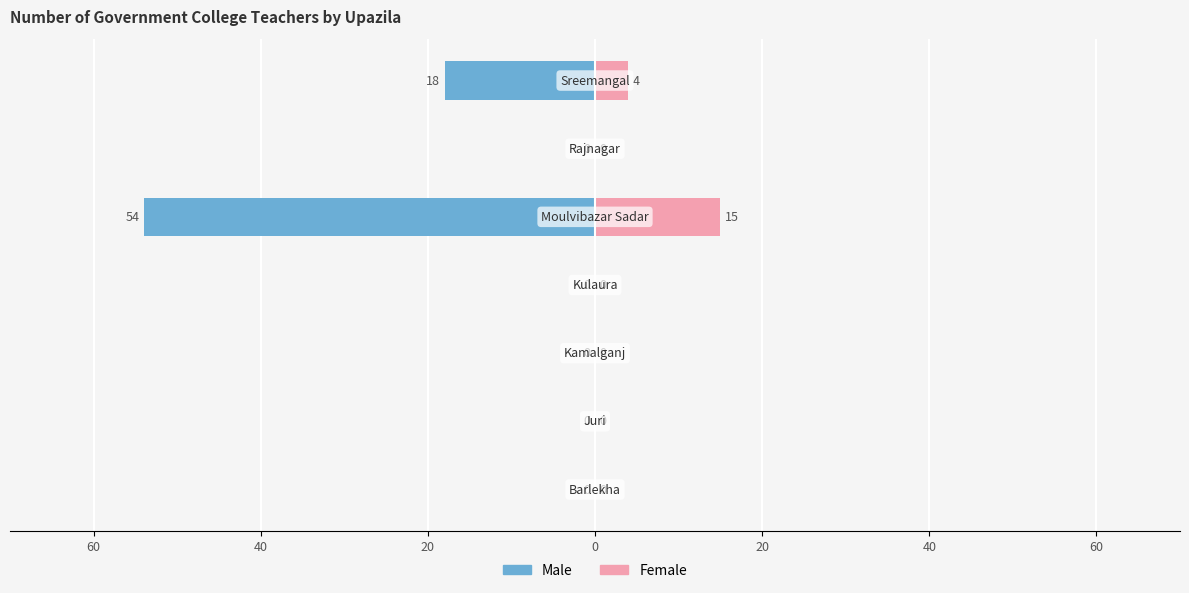

What are all the series names shown in the legend?

Male, Female